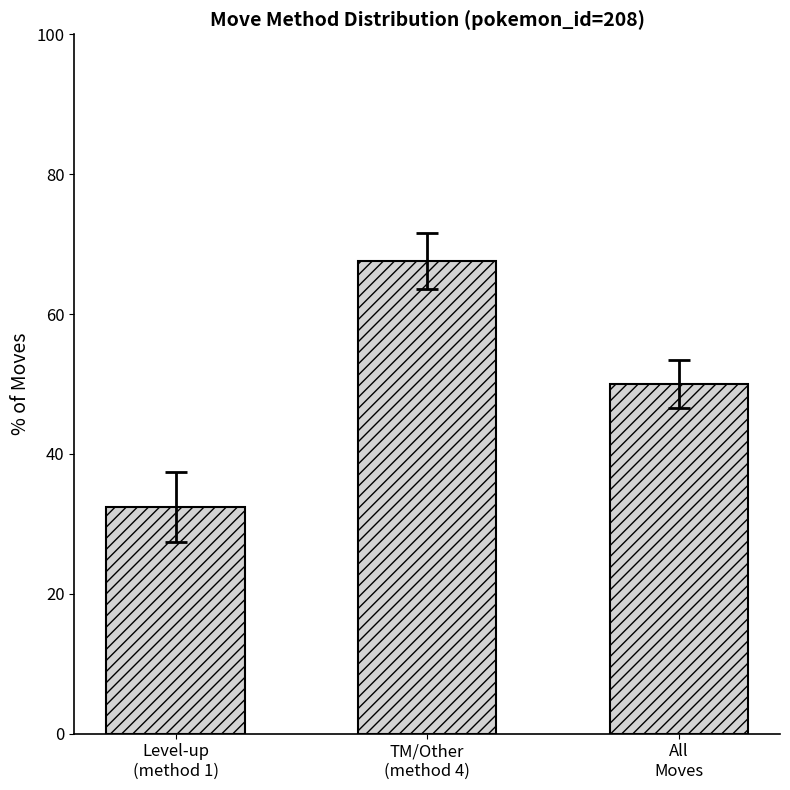

The chart shows a value of 31.2 at All
Moves. True or false?

False